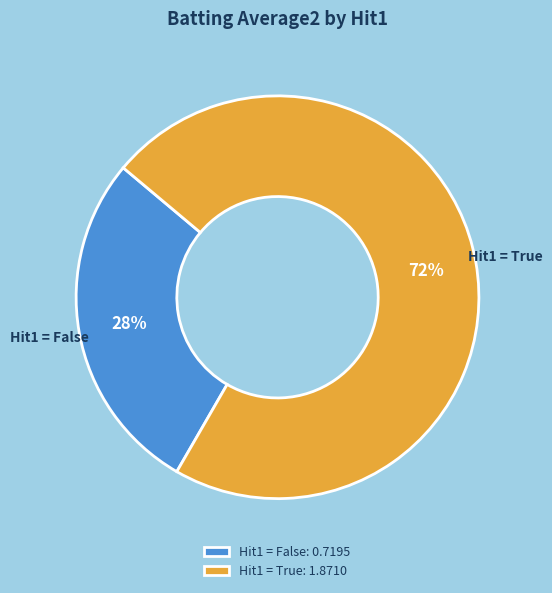

Is it true that Hit1 = True is 72% of the pie?

True